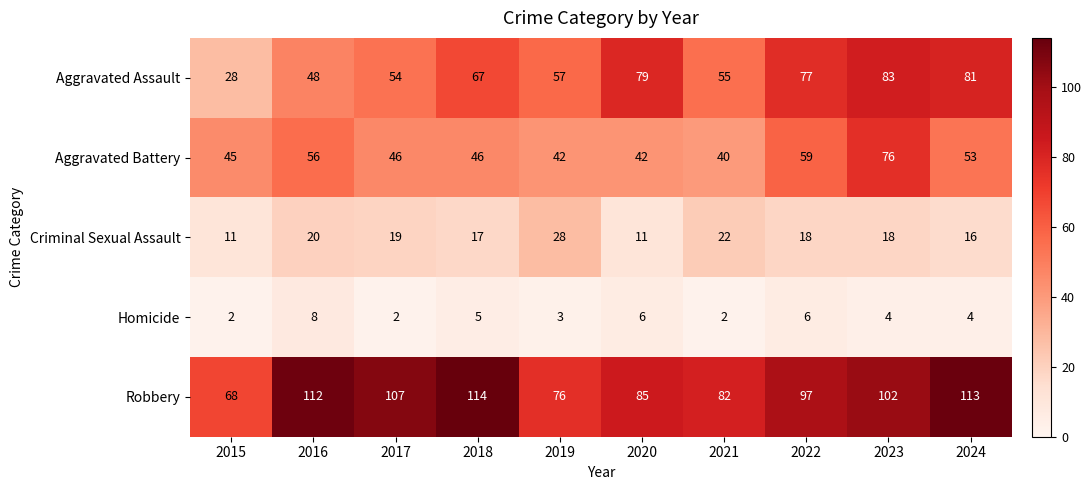

Which category has the highest value across all series?

2018